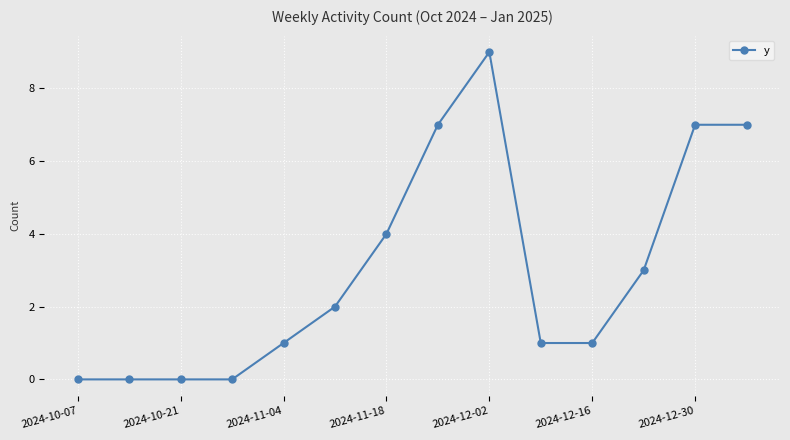

What is the difference between the second highest and minimum values?

7